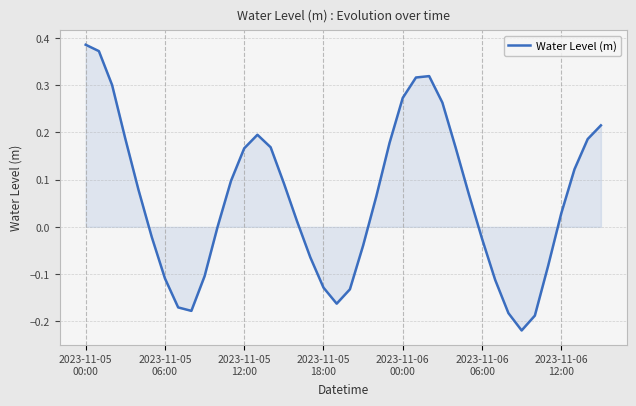

Does the chart have visible grid lines?

Yes